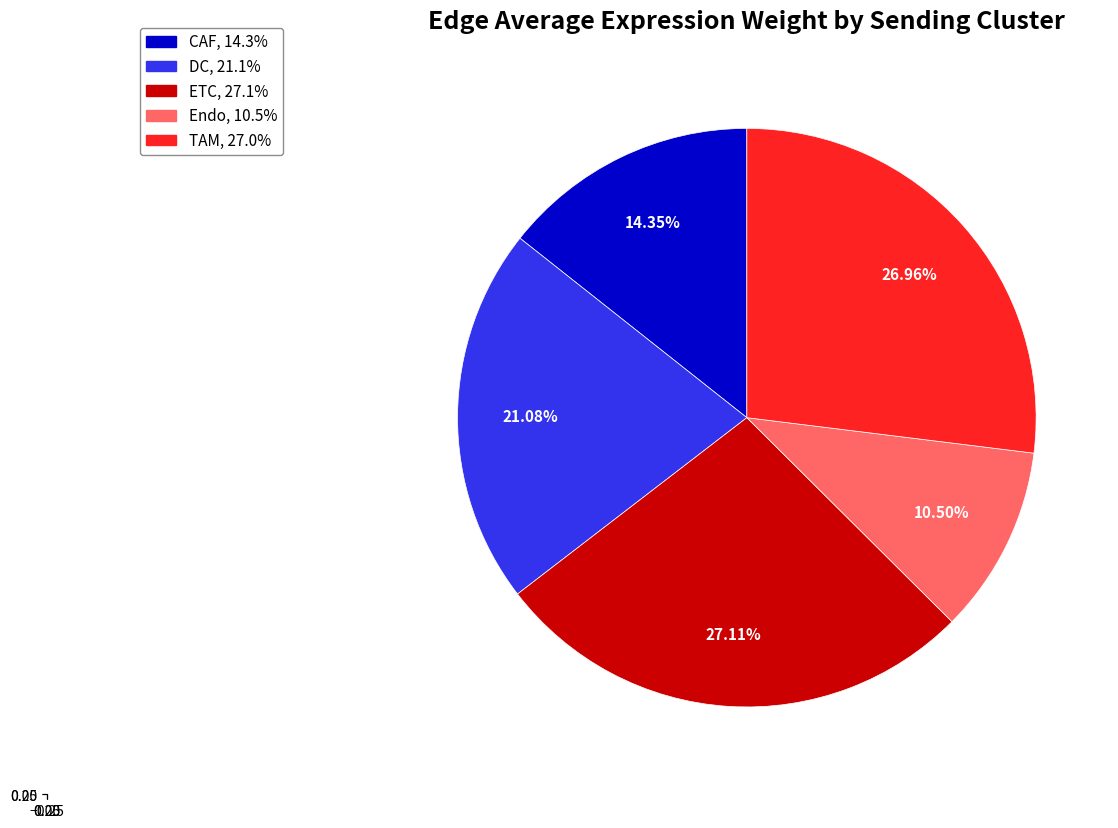

Count the number of slices in the pie.

5